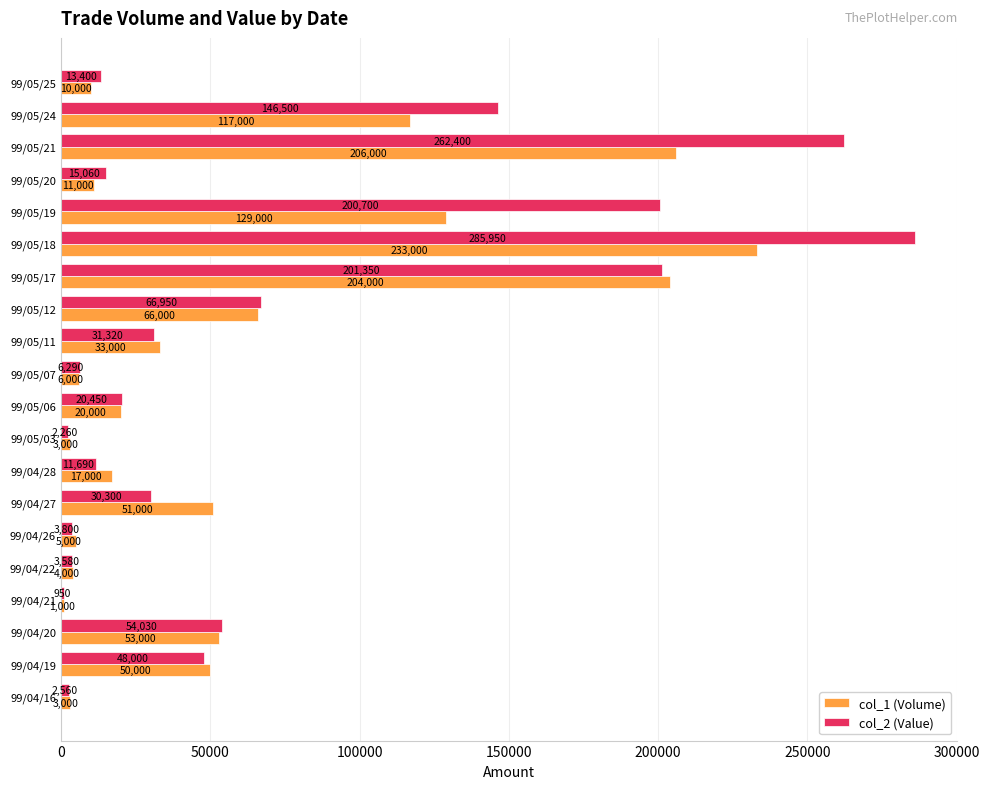

List the series in order of their overall mean, lowest first.

col_1 (Volume), col_2 (Value)